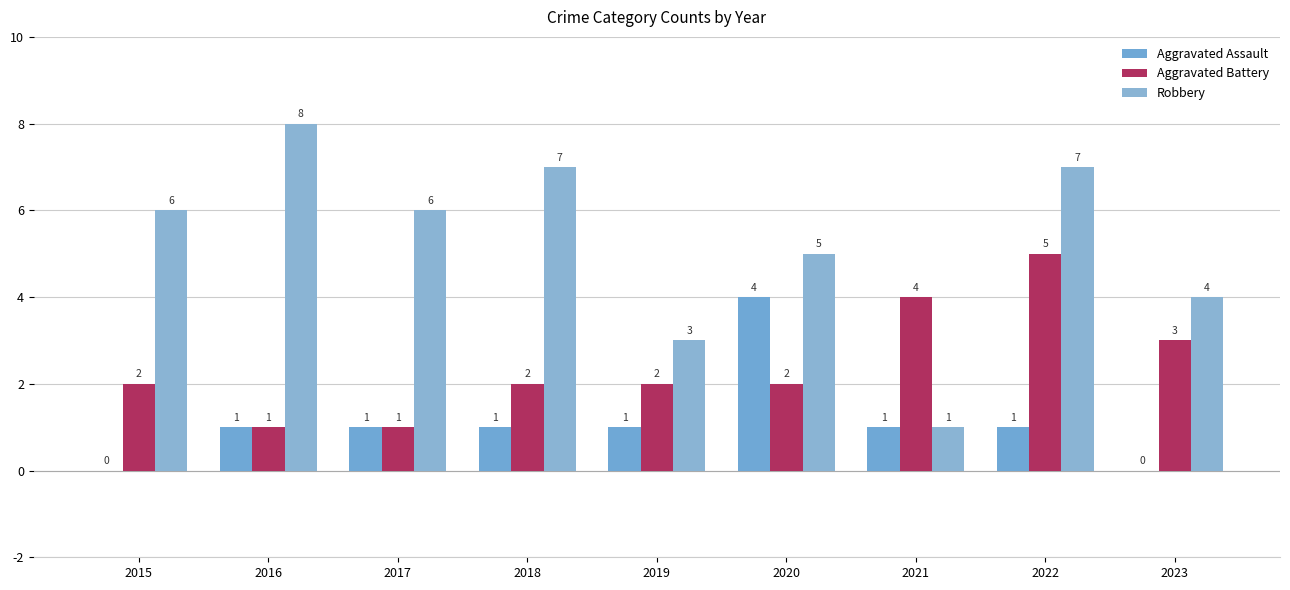

Which series changed the most between 2018 and 2019?

Robbery